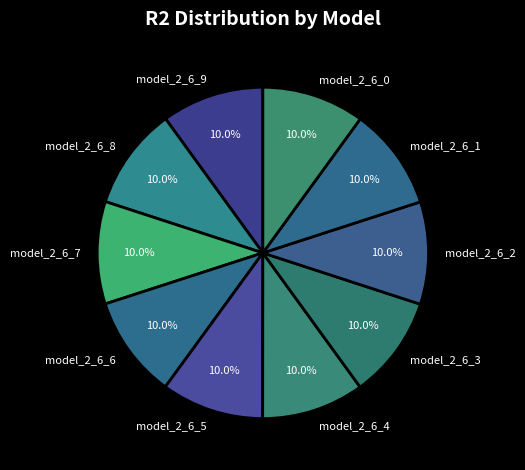

The model_2_6_2 slice represents 10% of the pie. True or false?

True